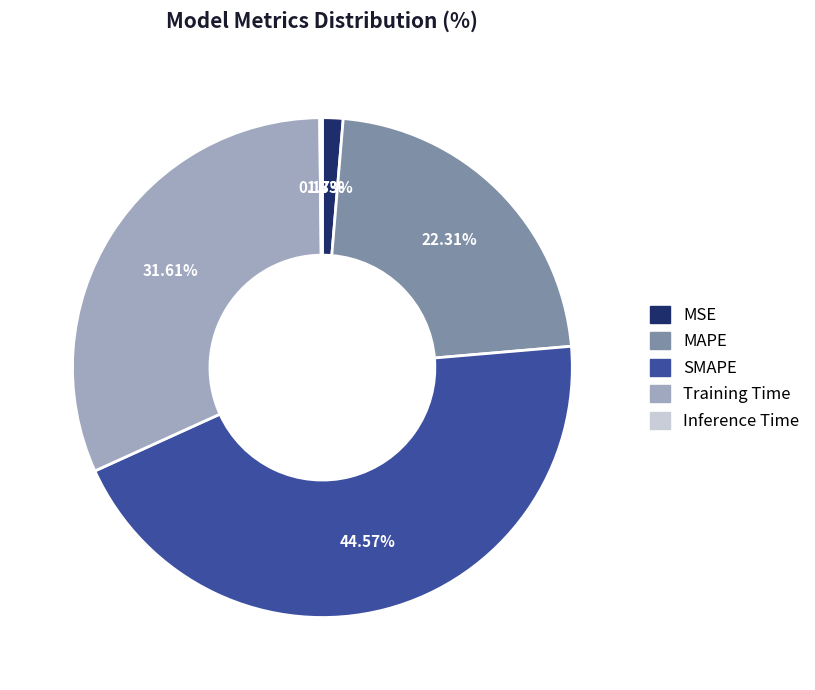

Is there a majority slice in this chart?

No